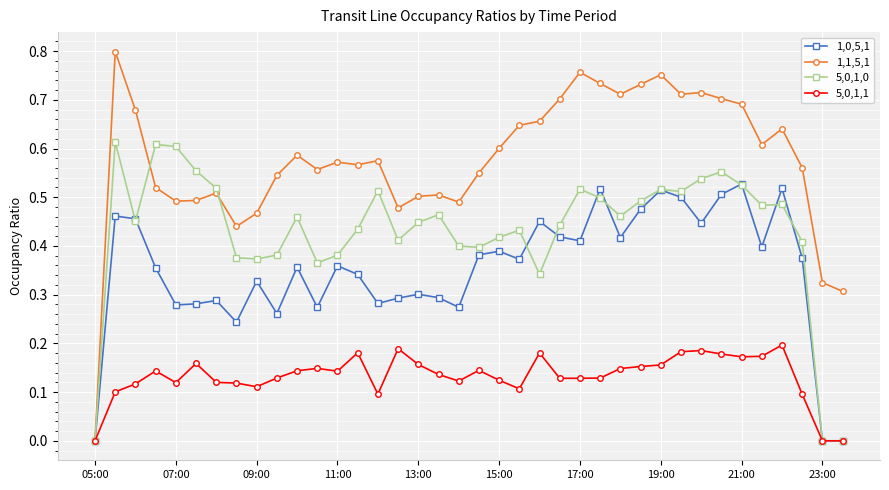

Rank the series by their average value, from highest to lowest.

1,1,5,1, 5,0,1,0, 1,0,5,1, 5,0,1,1